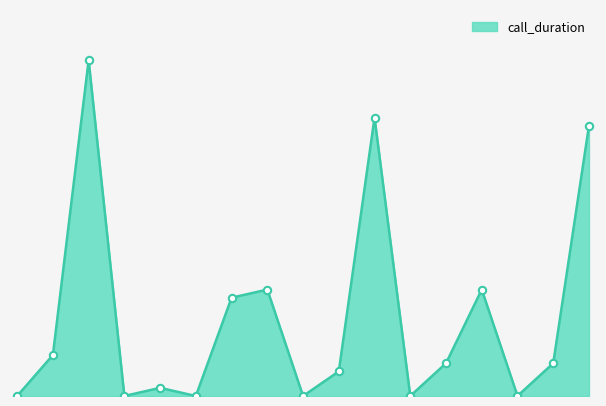

Does the chart have visible grid lines?

No